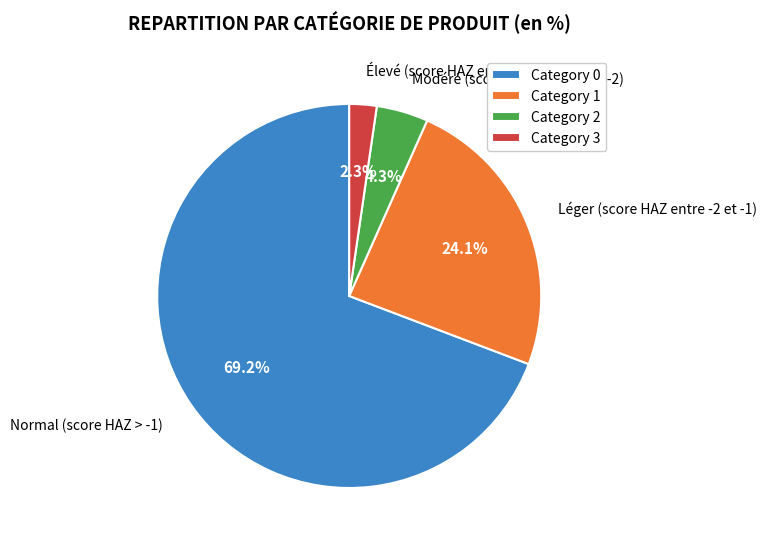

Do Category 2 and Category 3 together represent more than half of the pie?

No